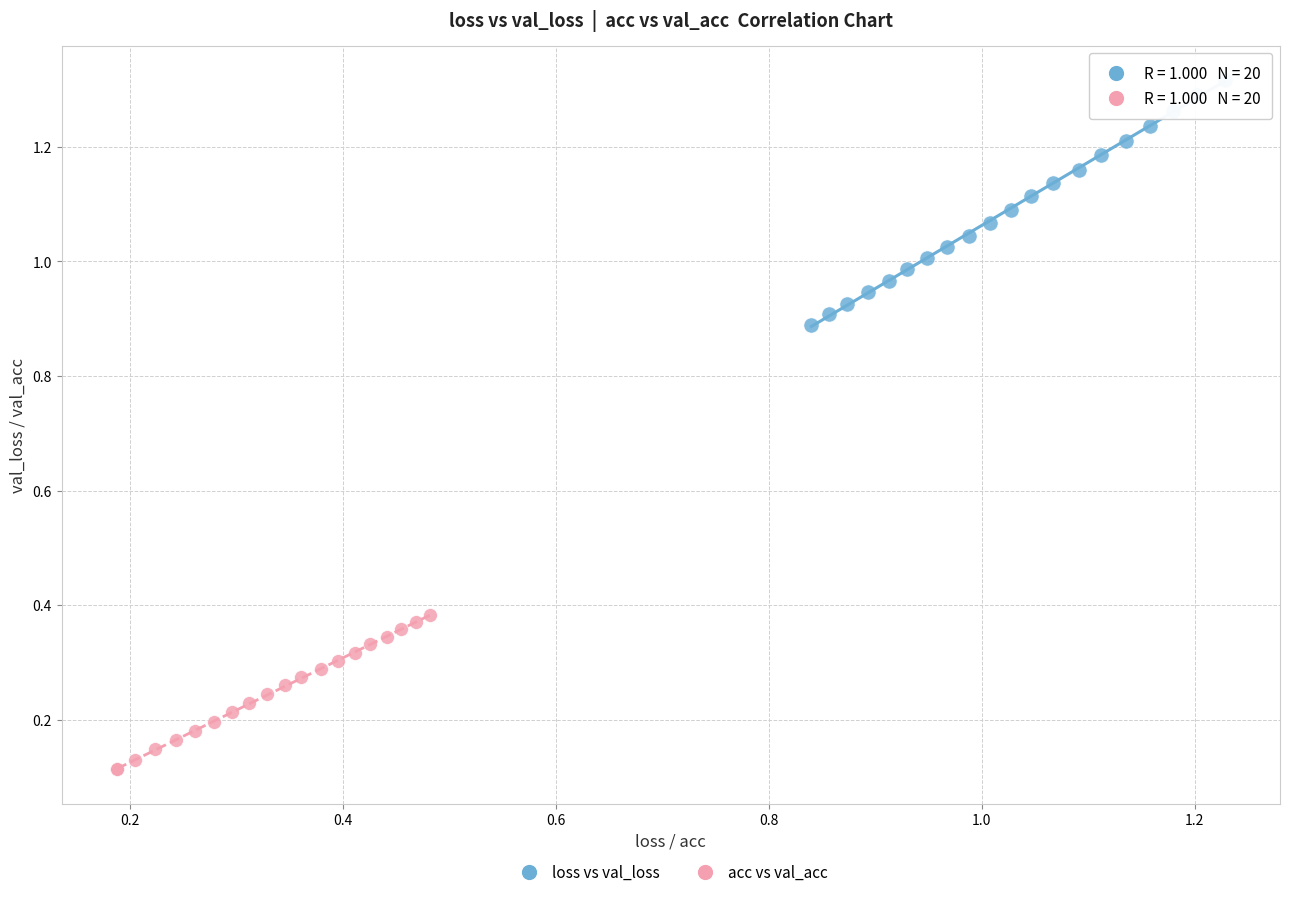

Which series has the largest Y range (max minus min)?

loss vs val_loss